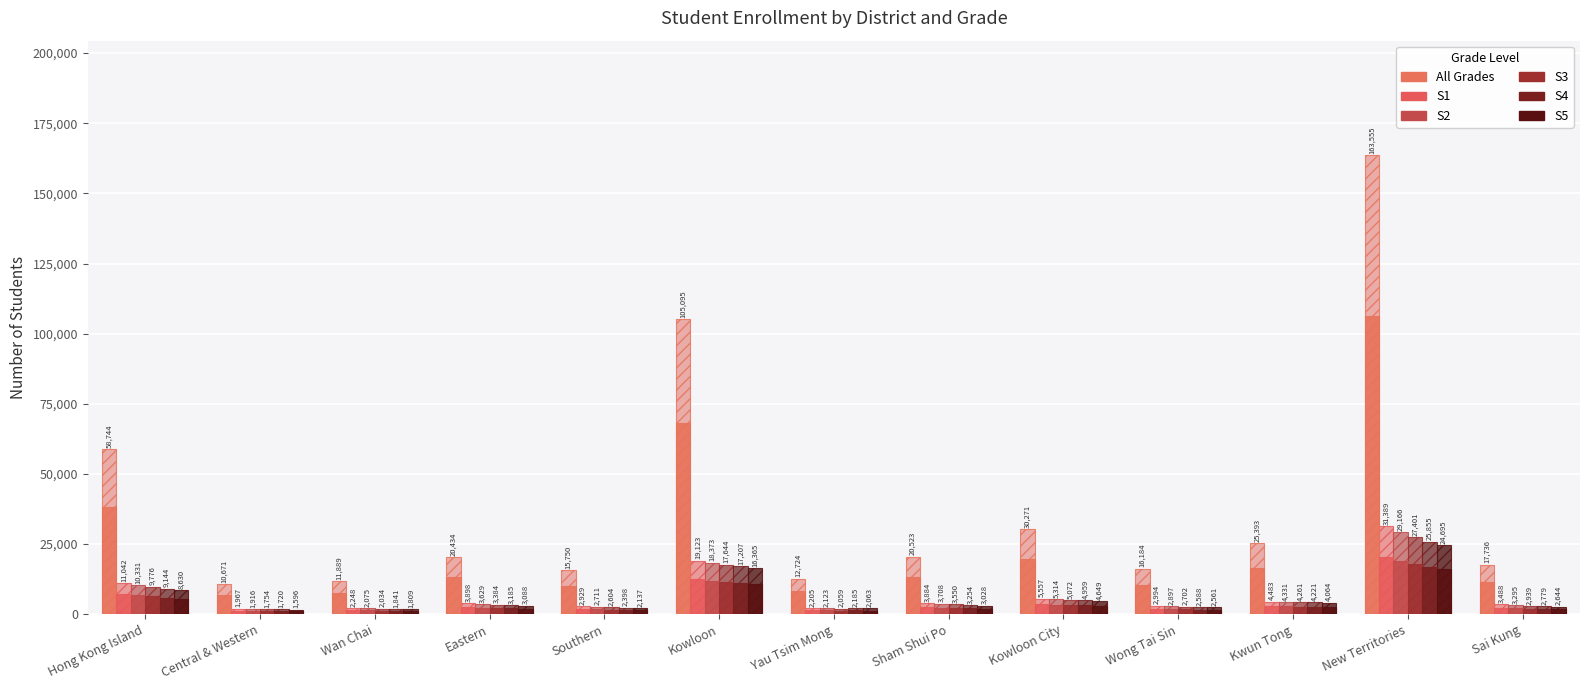

What position from the right is Kowloon?

8